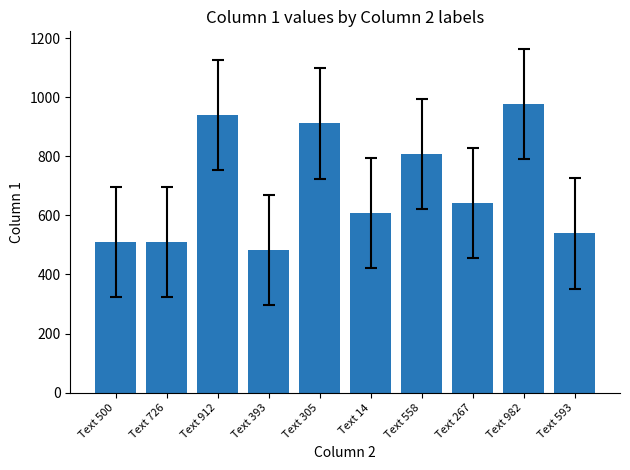

True or false: the data shows 1340 at Text 558.

False